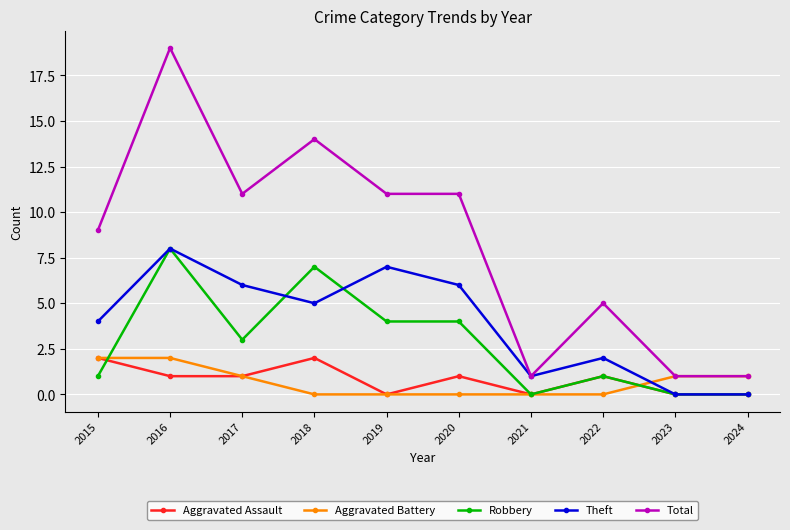

What is the value of the Theft point at the 7th from the left?

1